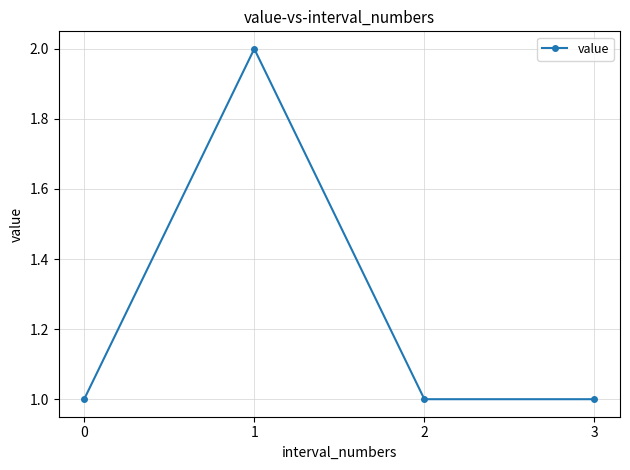

At which category does the chart reach its peak across all series?

1